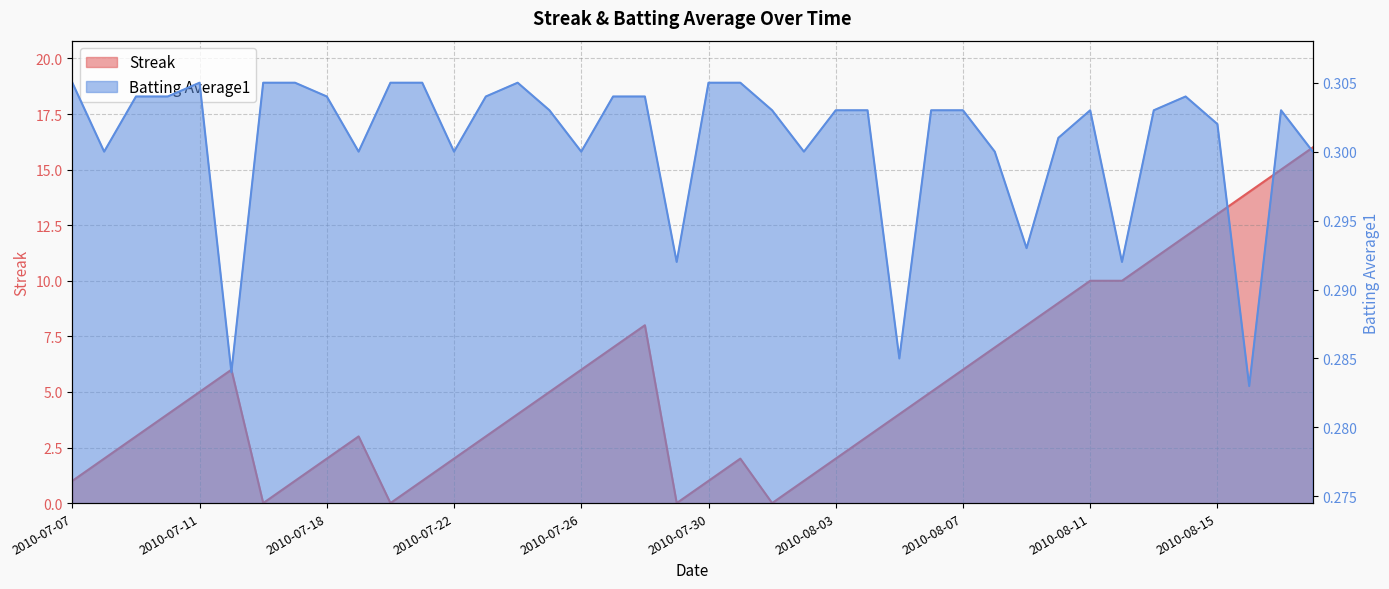

The Streak series shows 0.4 at 2010-07-07. True or false?

False